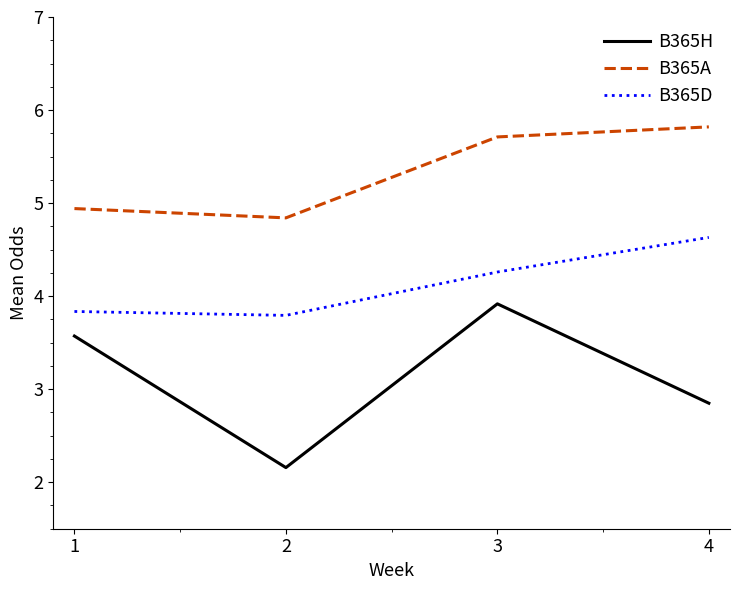

What is the difference between the highest and lowest values at 2?

2.7